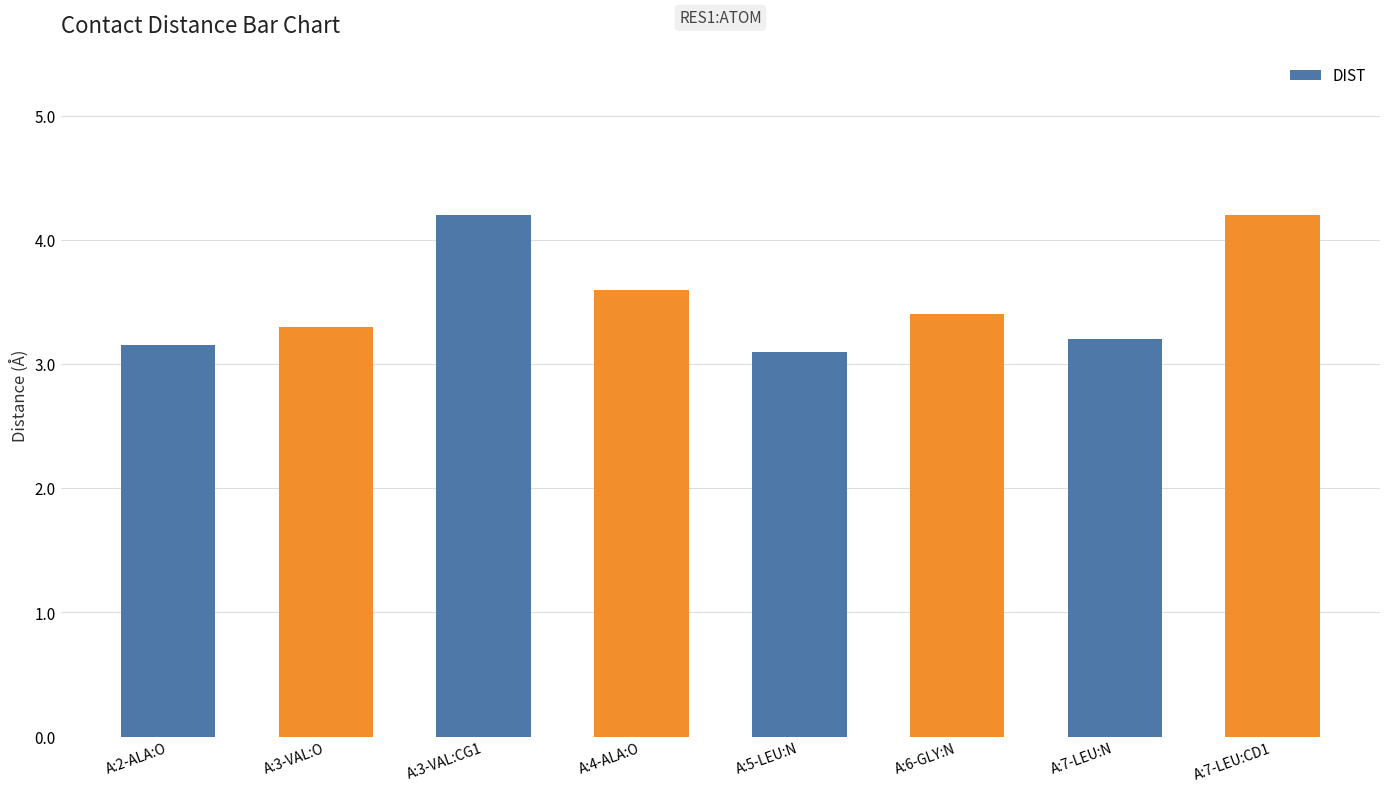

What is the maximum value shown in the chart?

4.2